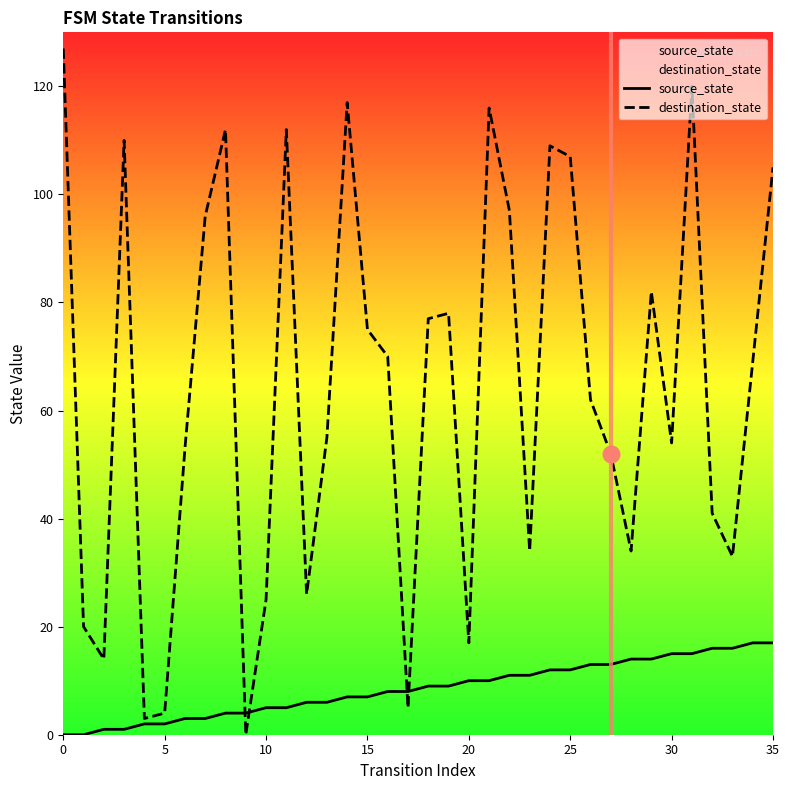

Rank the series by their average value, from highest to lowest.

destination_state, source_state